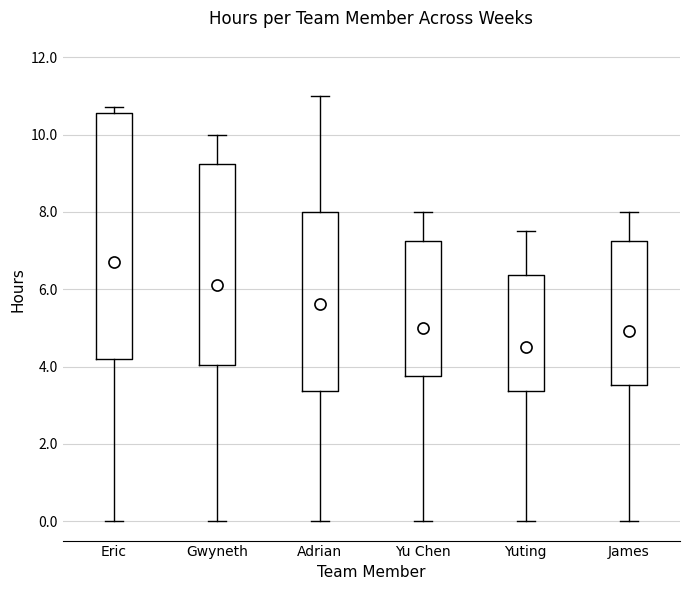

Reading left to right, transcribe this box plot: for each box, give where its median line is, the range the box spans, and where its two whiskers end, as read against the y-axis. The values are not printed on the chart, so give them approximately, as read against the axis.

Eric: median 8.0, box 4.2 to 10.6, whiskers 0.0 to 10.8
Gwyneth: median 7.2, box 4.0 to 9.2, whiskers 0.0 to 10.0
Adrian: median 5.8, box 3.4 to 8.0, whiskers 0.0 to 11.0
Yu Chen: median 6.0, box 3.8 to 7.2, whiskers 0.0 to 8.0
Yuting: median 5.2, box 3.4 to 6.4, whiskers 0.0 to 7.6
James: median 5.8, box 3.6 to 7.2, whiskers 0.0 to 8.0